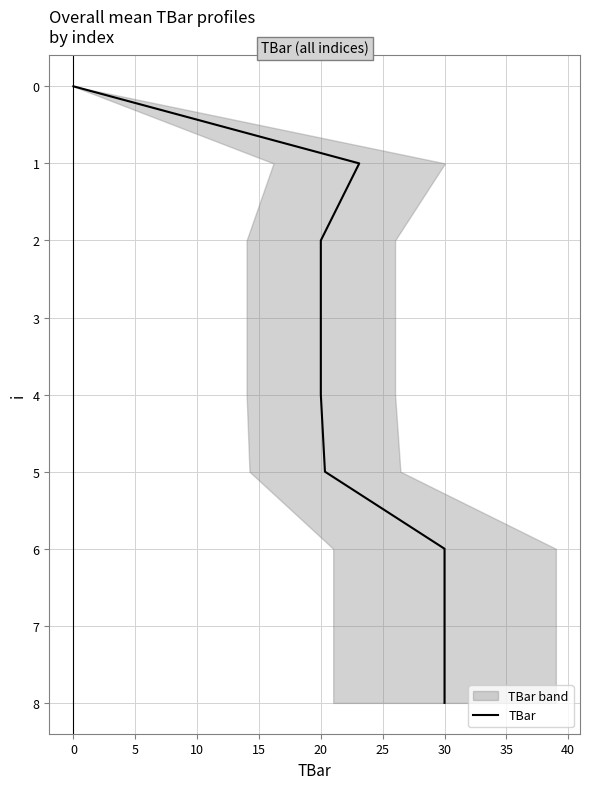

How many values are above zero?

8